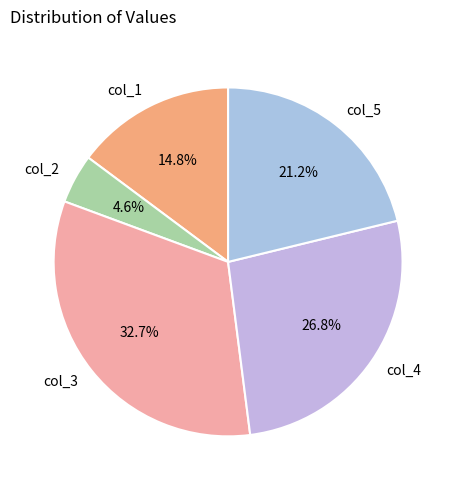

To the nearest percent, what portion does col_5 represent?

21%